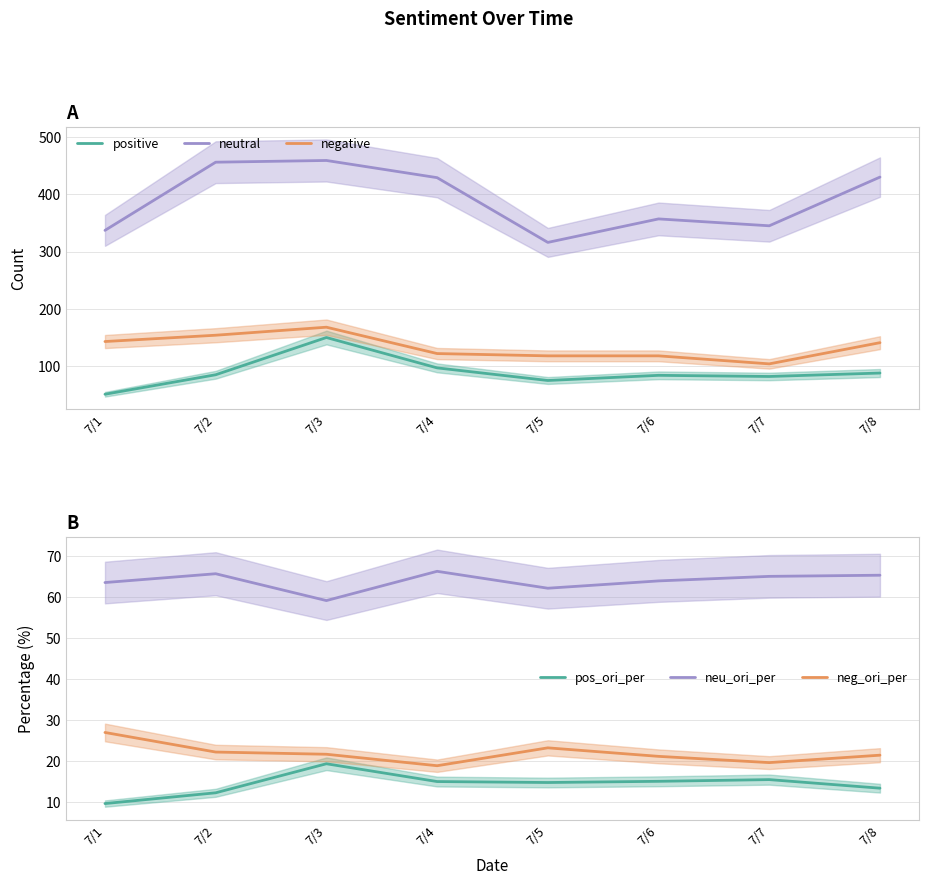

At which category is the sum across all series the highest?

7/3